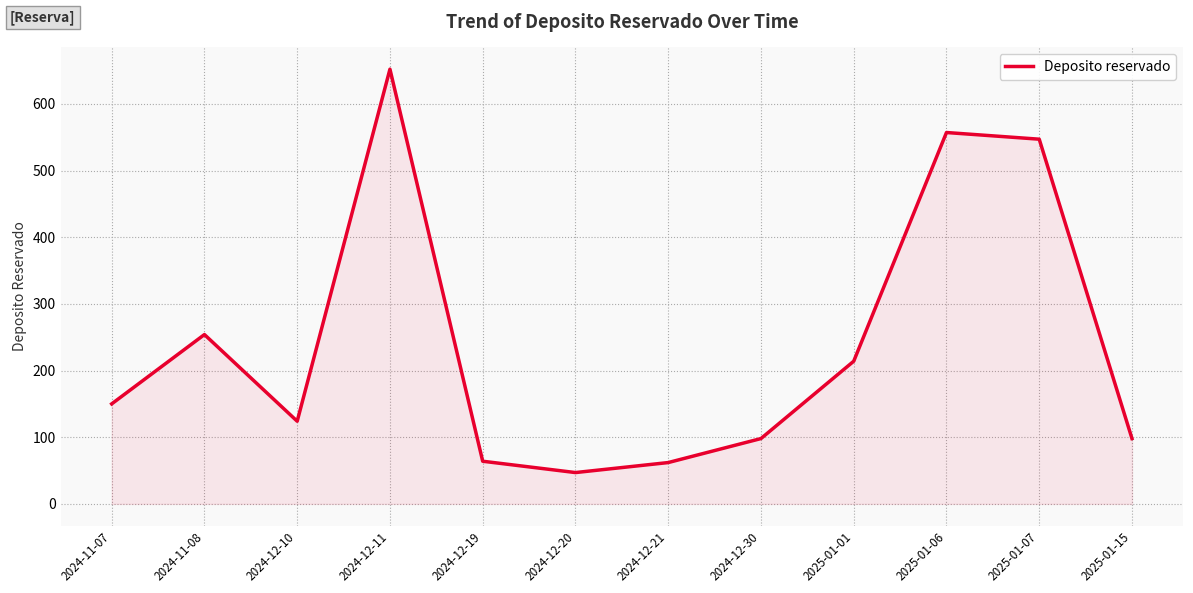

True or false: the data has more than 1 interior local peaks.

True